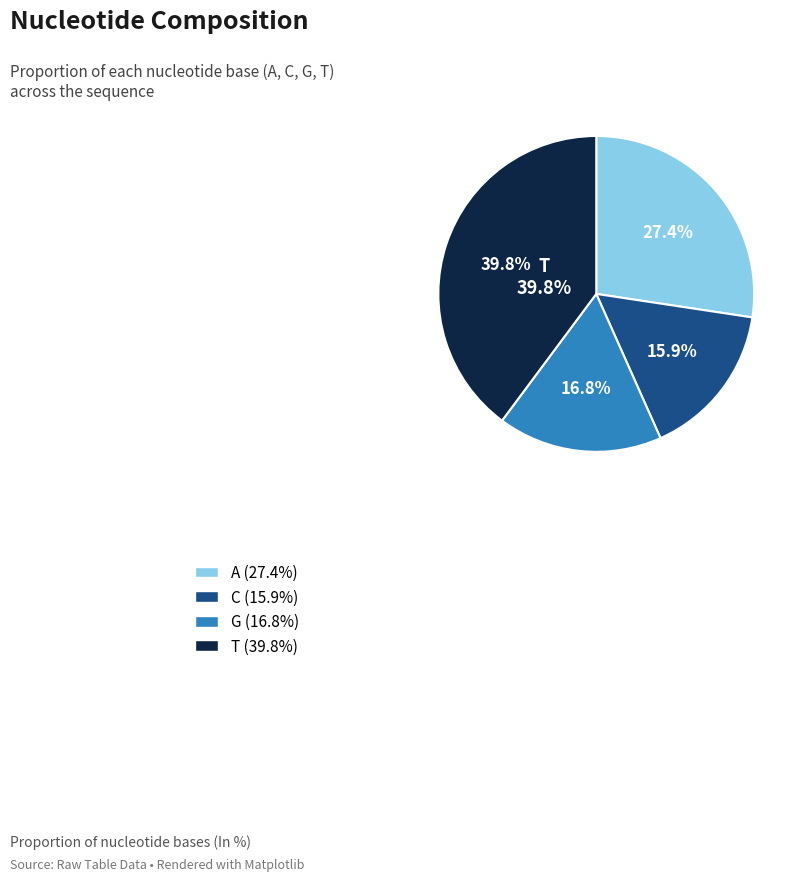

Does C account for over 50% of the chart?

No